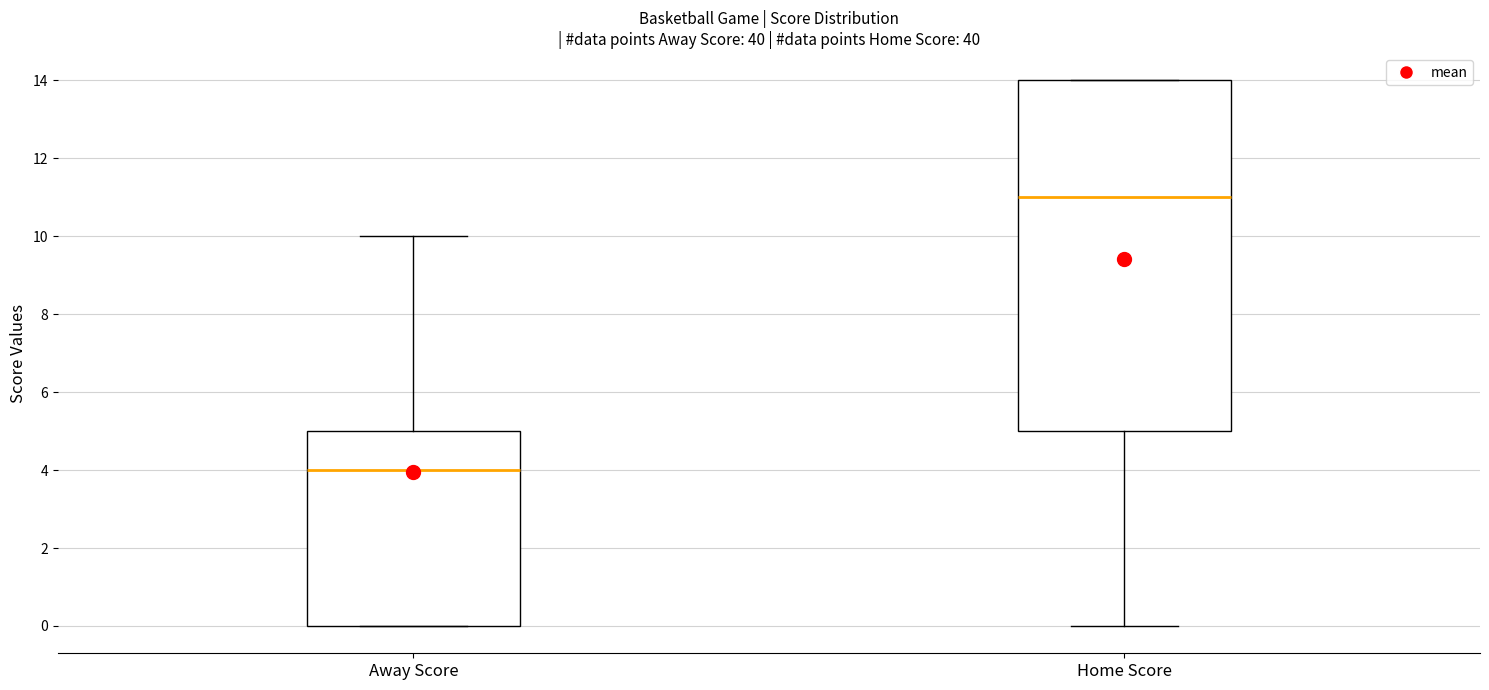

Reading left to right, transcribe this box plot: for each box, give where its median line is, the range the box spans, and where its two whiskers end, as read against the y-axis. The values are not printed on the chart, so give them approximately, as read against the axis.

Away Score: median 4, box 0 to 5, whiskers 0 to 10
Home Score: median 11, box 5 to 14, whiskers 0 to 14